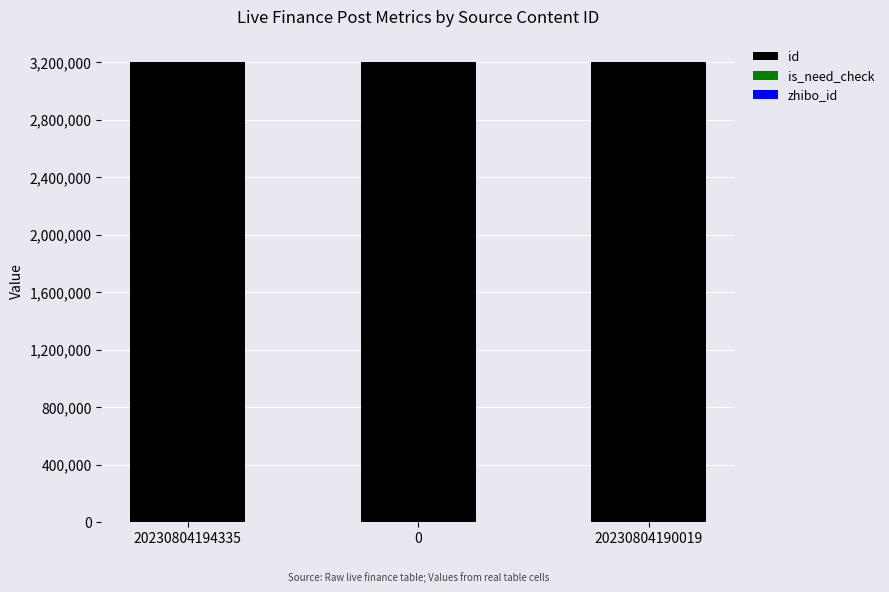

Are the bars grouped side by side (vs. stacked)?

No